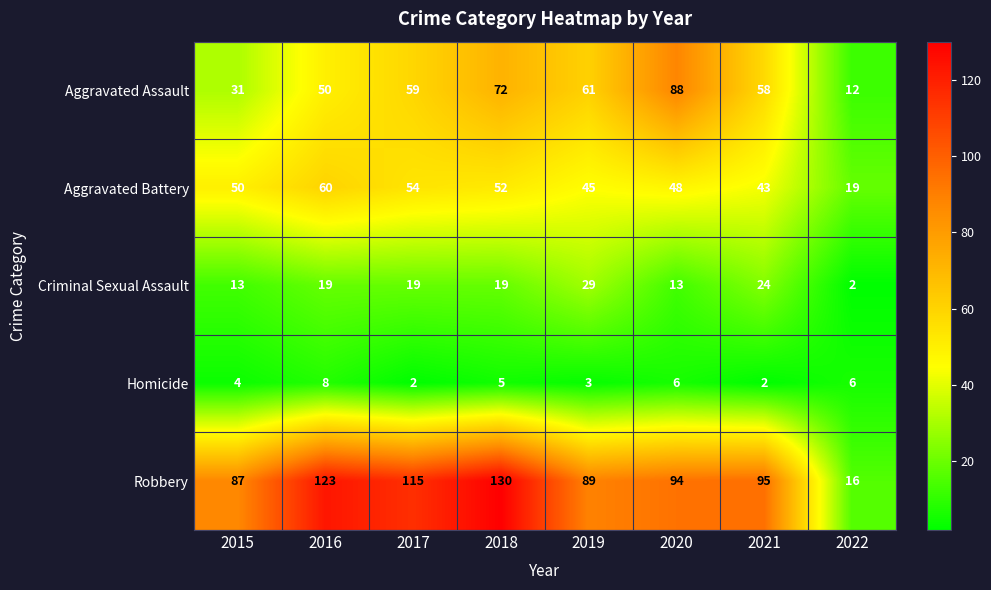

What is the maximum value for Aggravated Battery?

60